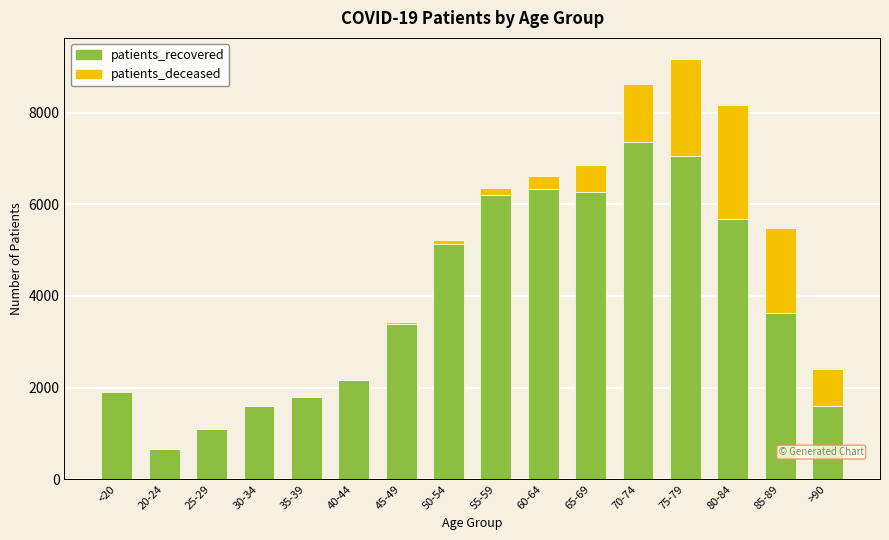

At which label does patients_recovered reach its peak?

70-74